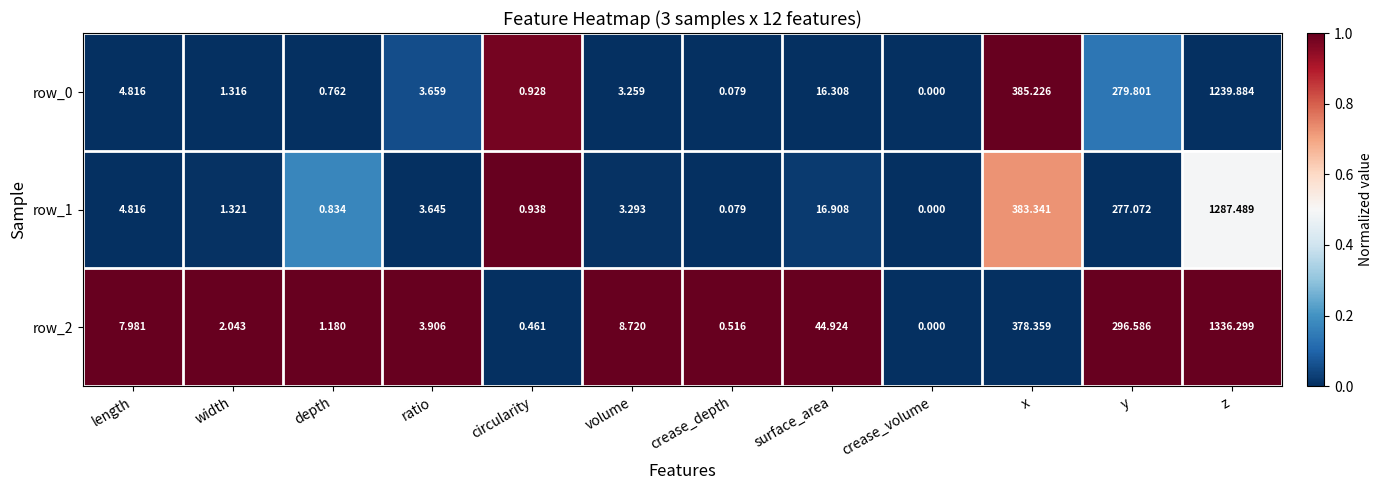

At which label does row_1 first exceed 3?

length